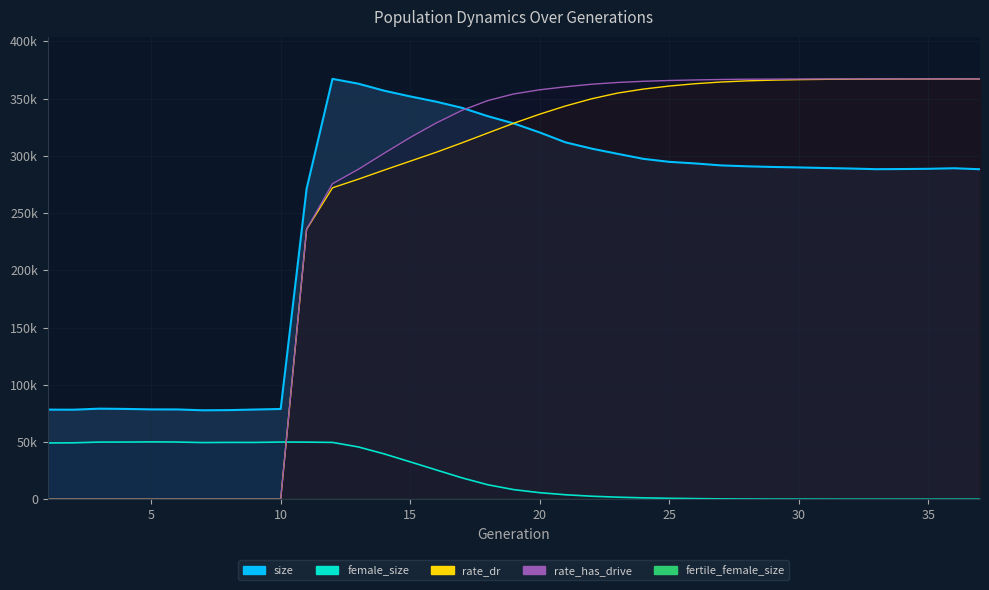

What is the spread (max minus min) of values at 9?

78385.0